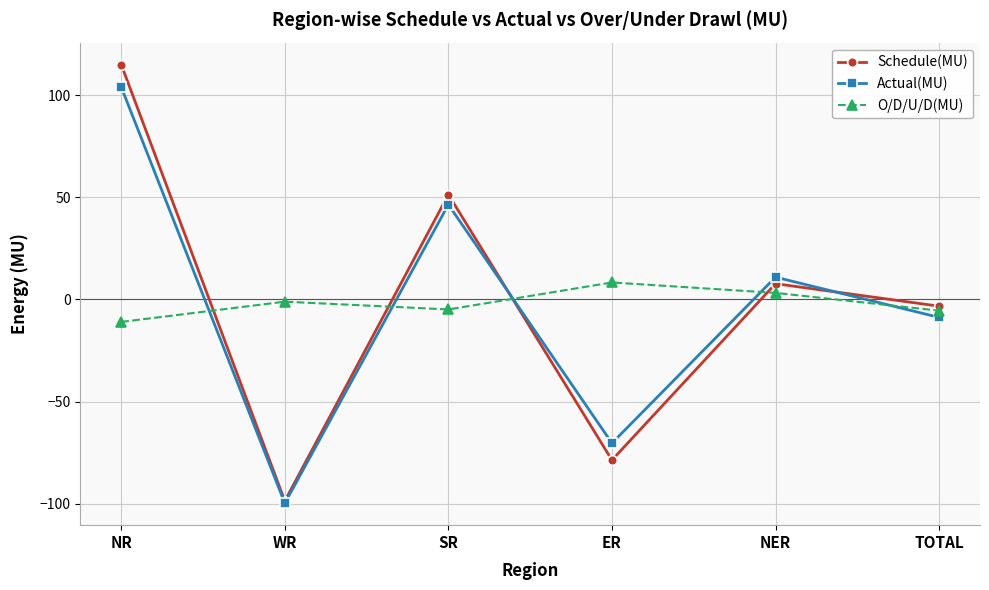

At which category does the chart reach its peak across all series?

NR